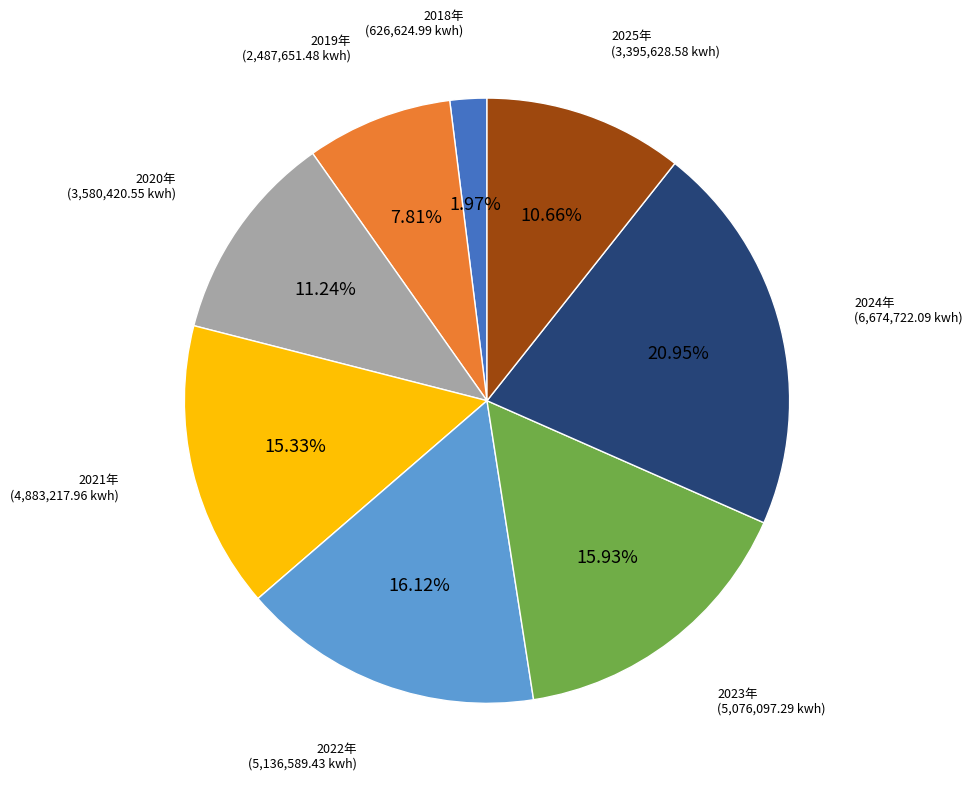

Does any single category account for the majority?

No